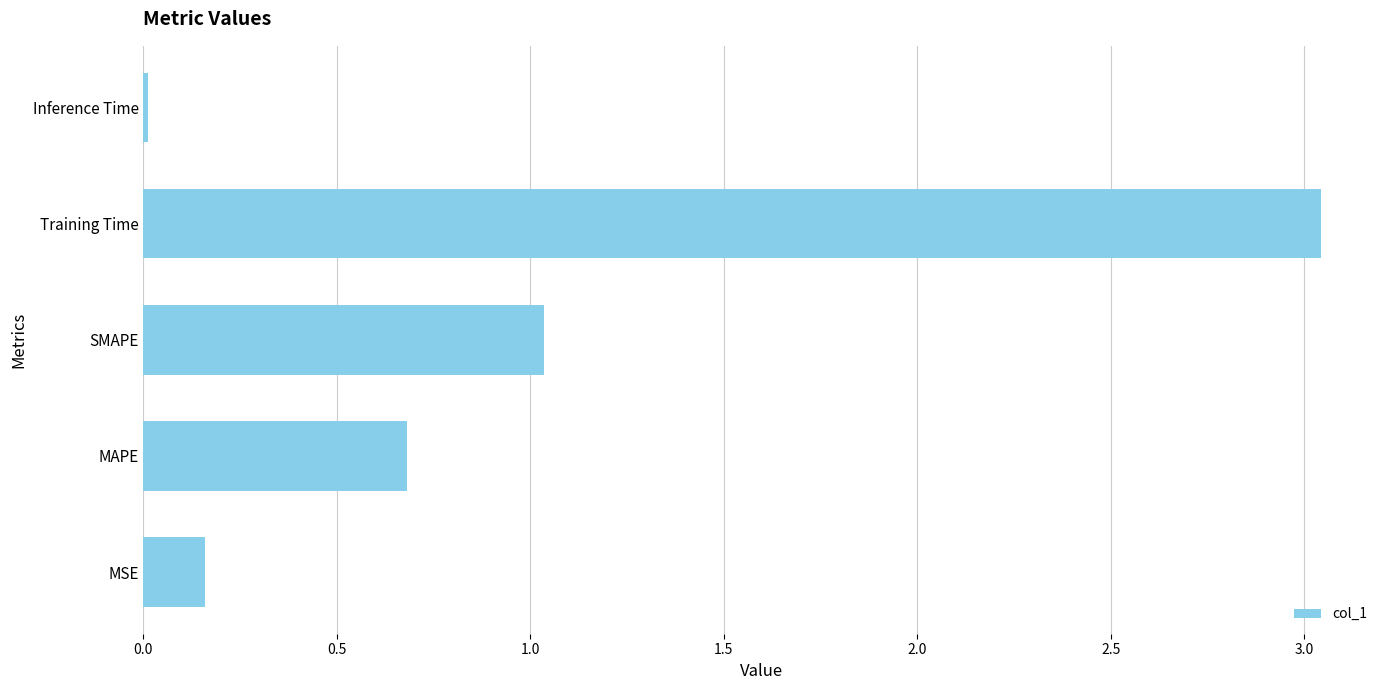

At which label is the value closest to 1?

SMAPE